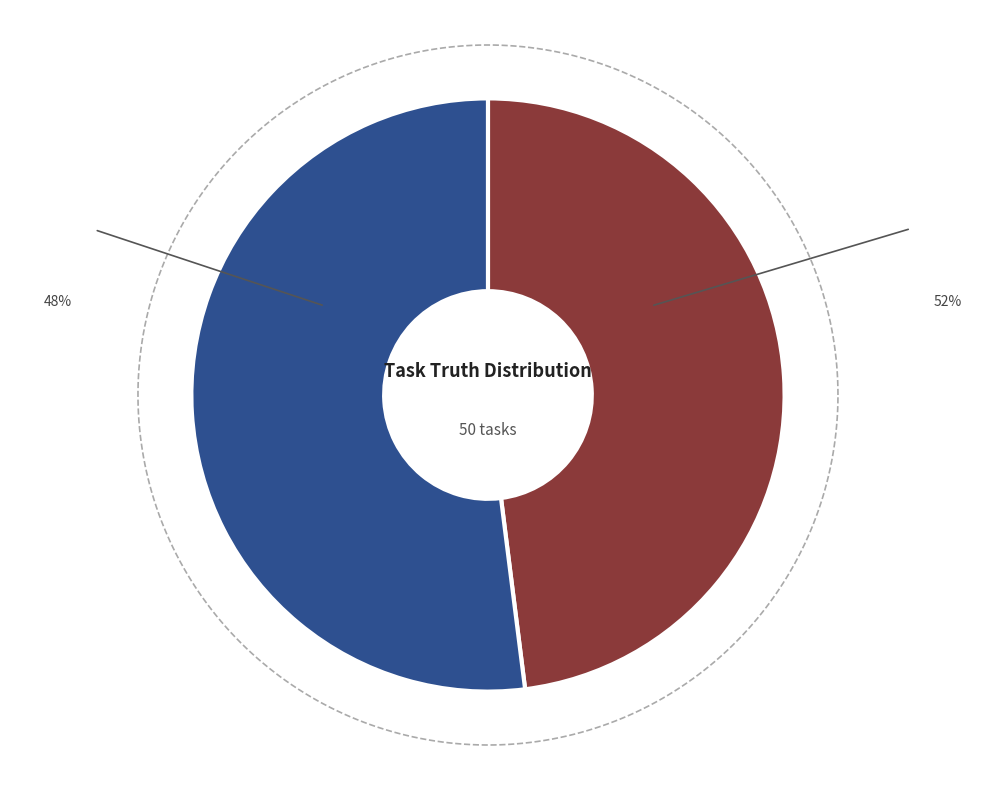

Rank the categories by value from highest to lowest.

Truth = 1, Truth = 0